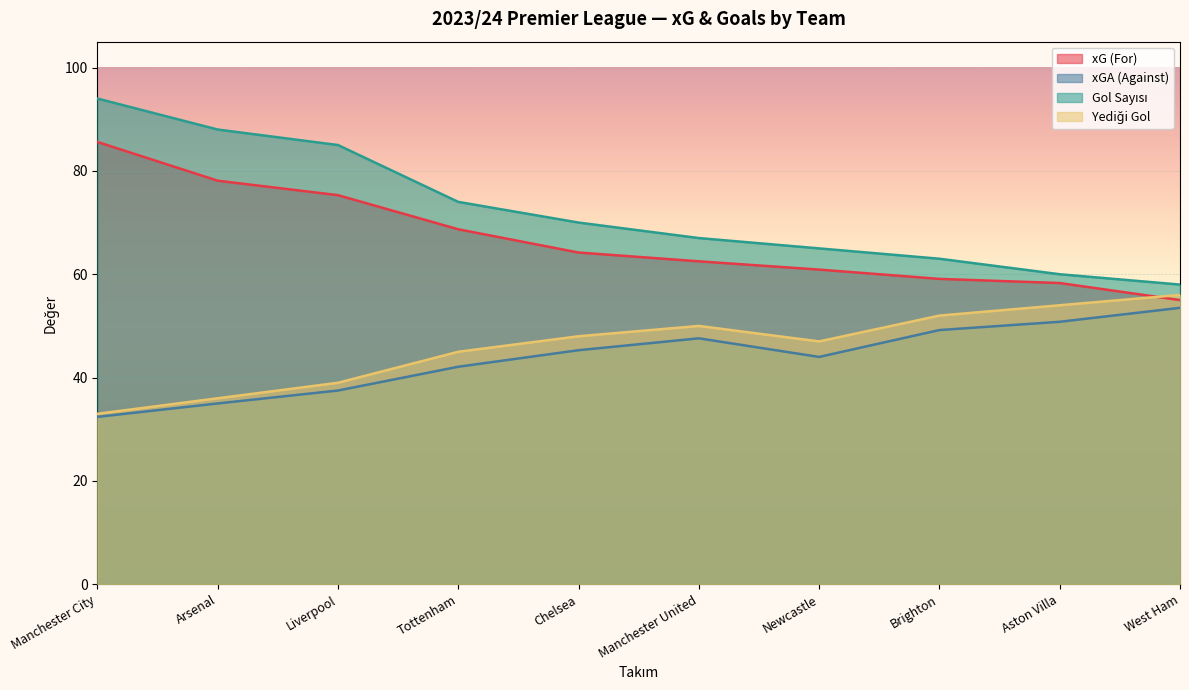

At which category does the chart reach its minimum across all series?

Manchester City